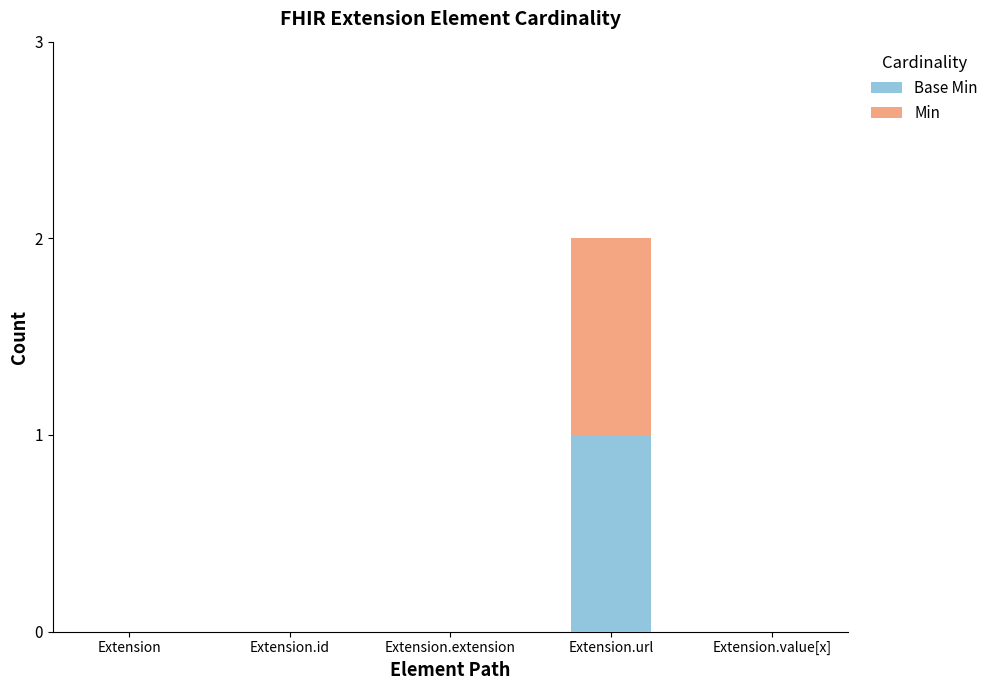

At which category is the sum across all series the highest?

Extension.url